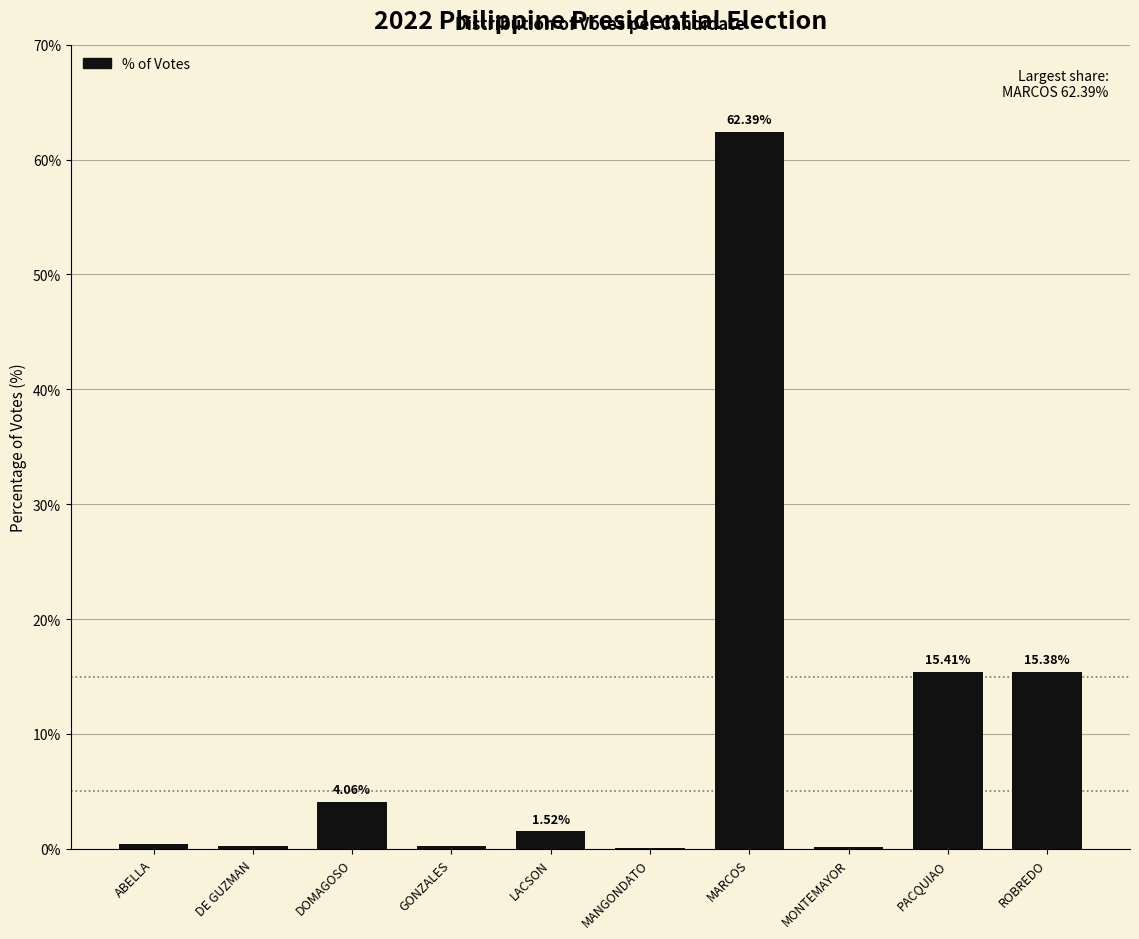

Between DE GUZMAN and ABELLA, which is larger?

ABELLA